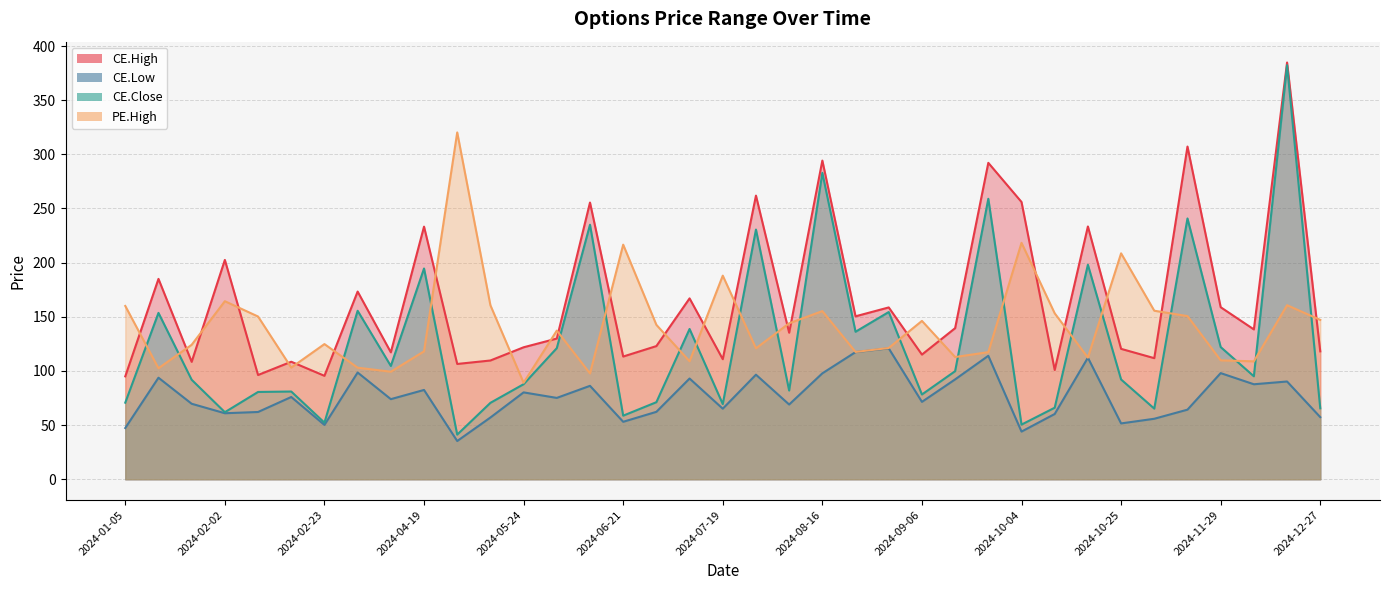

In PE.High, how many points are higher than both neighbors (excluding endpoints)?

11